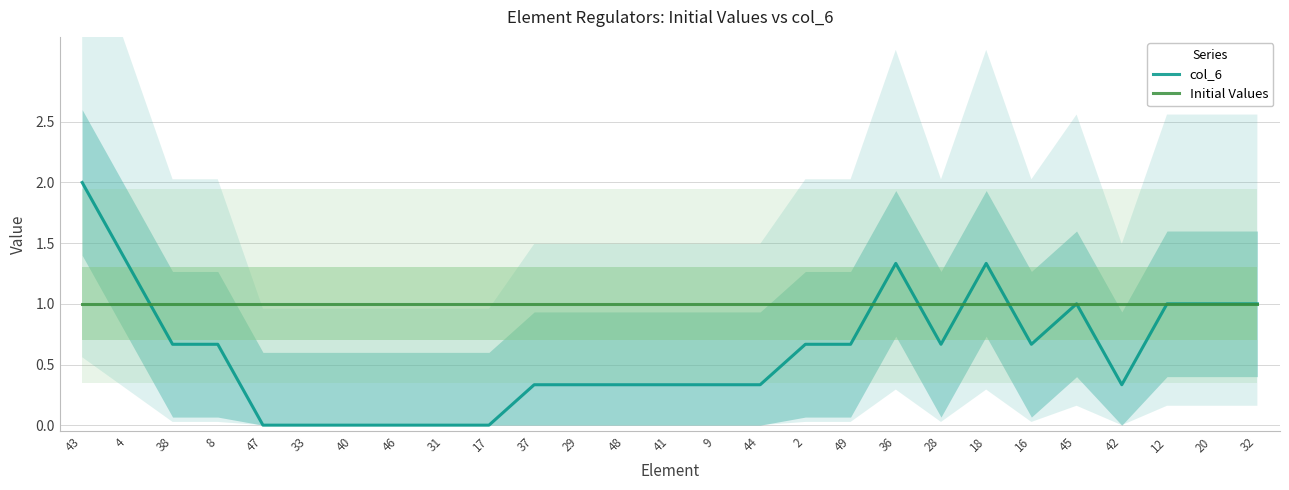

List the series in order of their overall mean, highest first.

Initial Values, col_6